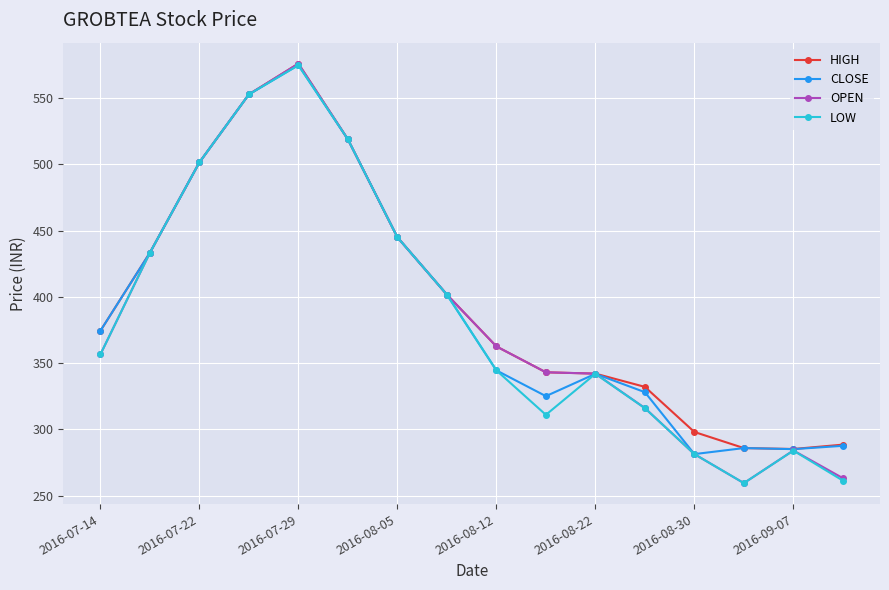

In LOW, how many points are lower than both neighbors (excluding endpoints)?

2